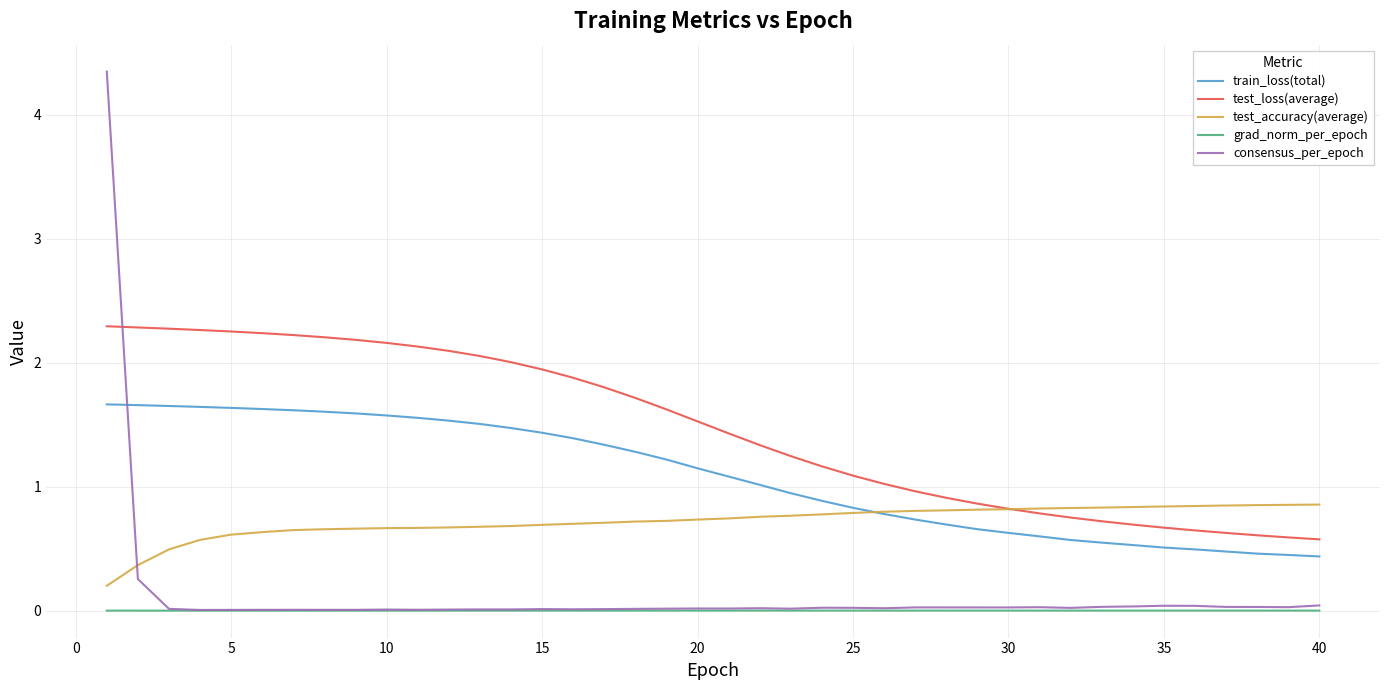

Rank the series by their maximum value, from lowest to highest.

grad_norm_per_epoch, test_accuracy(average), train_loss(total), test_loss(average), consensus_per_epoch